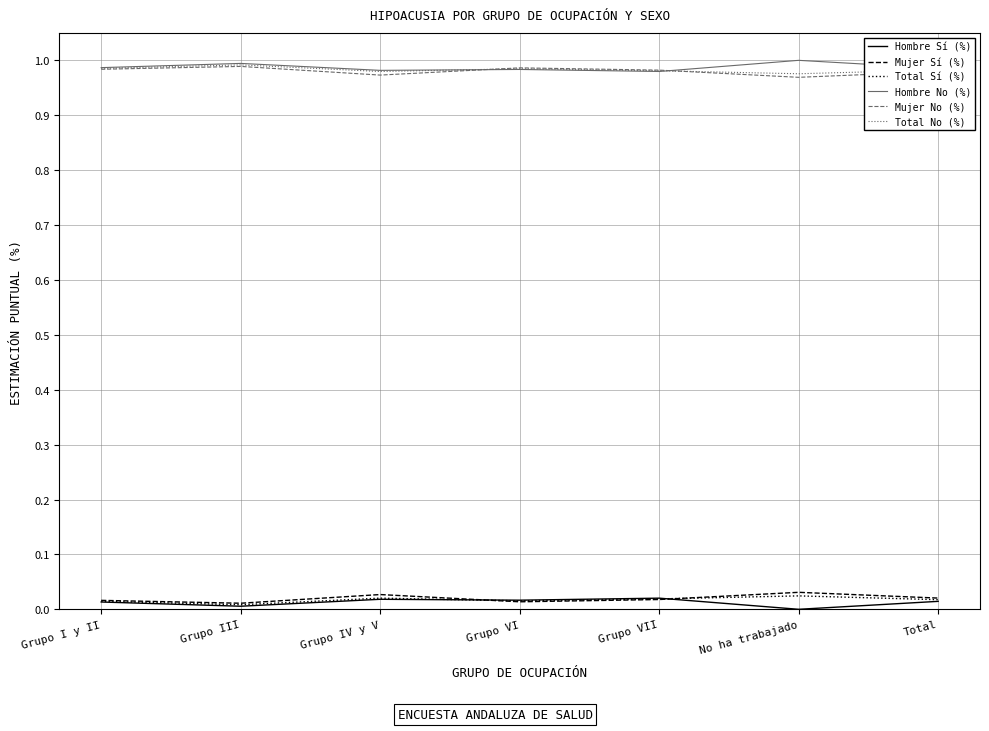

How many categories are shown in the chart?

7